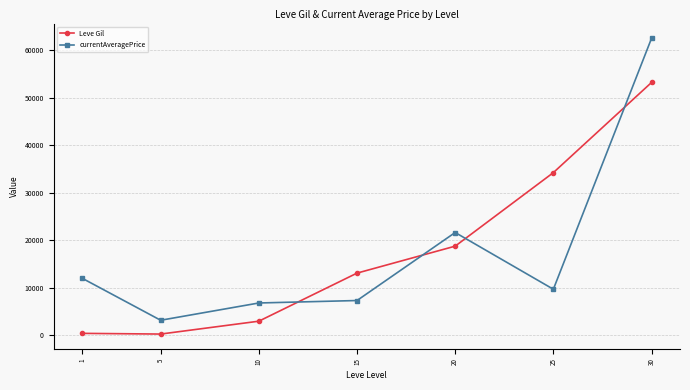

How many values in the Leve Gil series are below 13040?

3